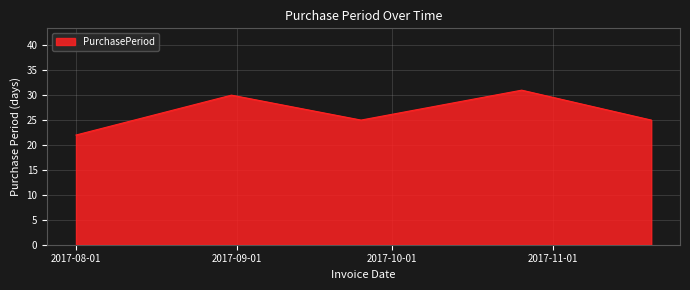

Does the chart display data point markers on the line(s)?

No